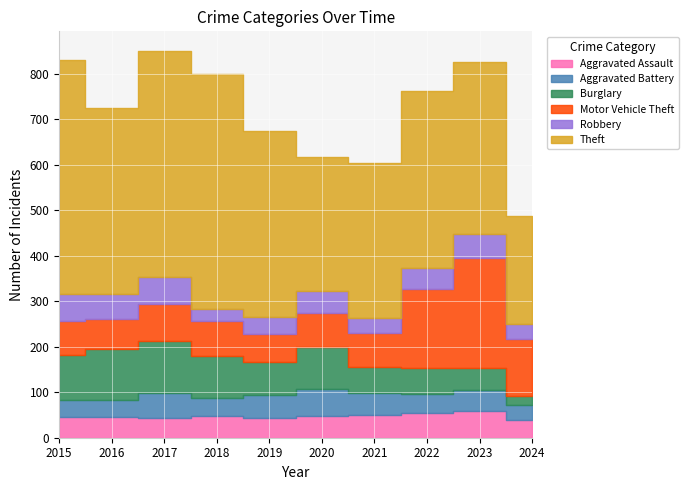

Which series has the widest spread of values?

Theft